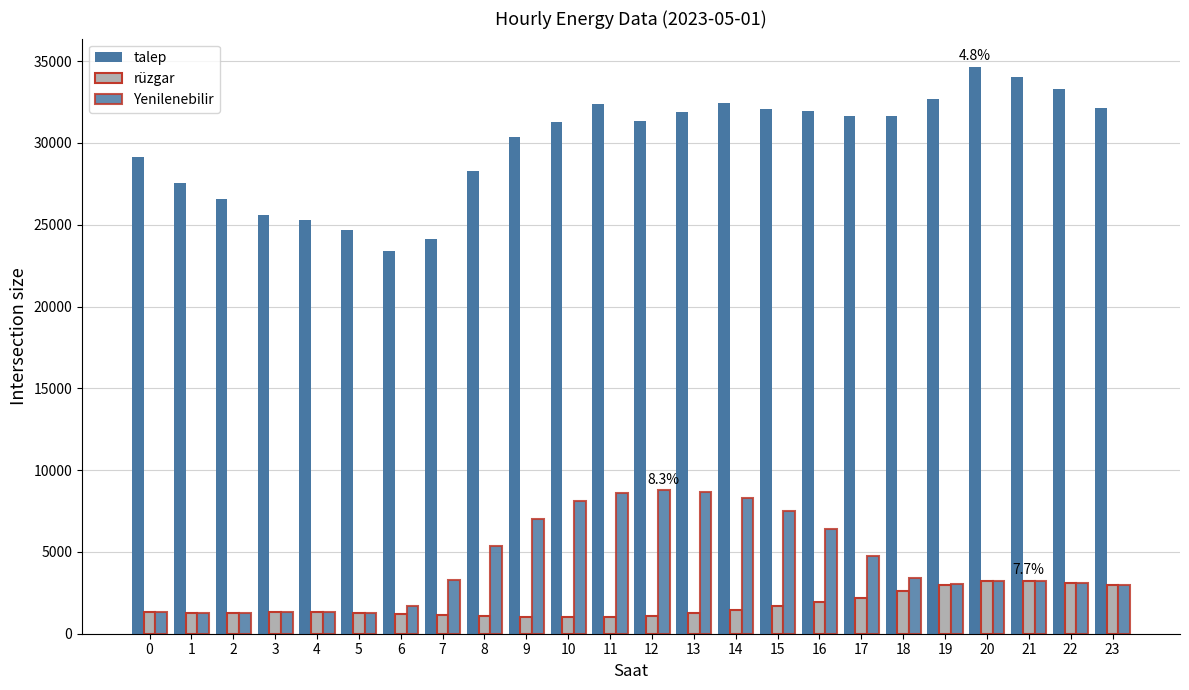

Is the value of Yenilenebilir at 6 greater than the value of rüzgar at 9?

Yes